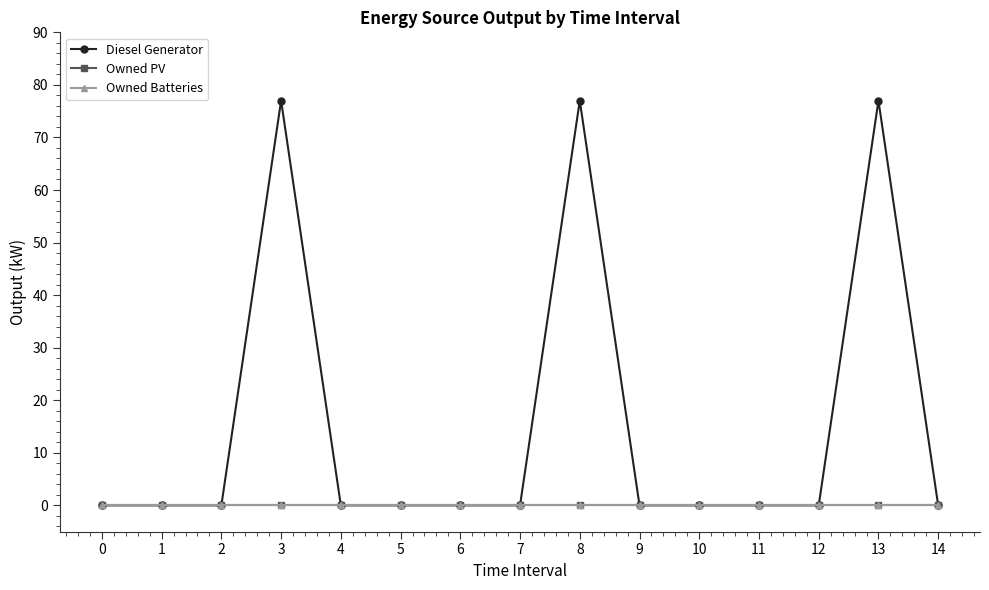

Does the chart display data point markers on the line(s)?

Yes